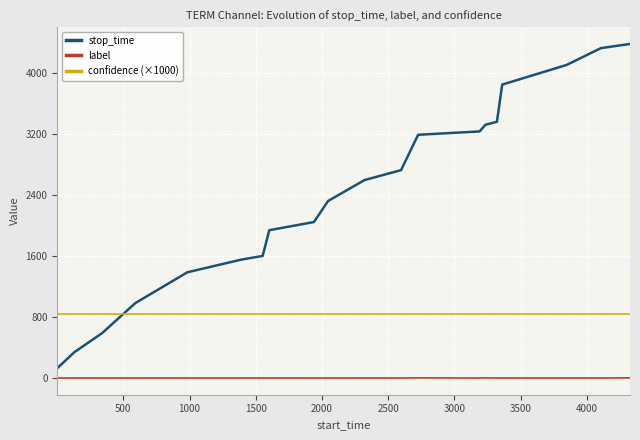

What is the difference between the maximum and minimum values in the stop_time series?

4251.0